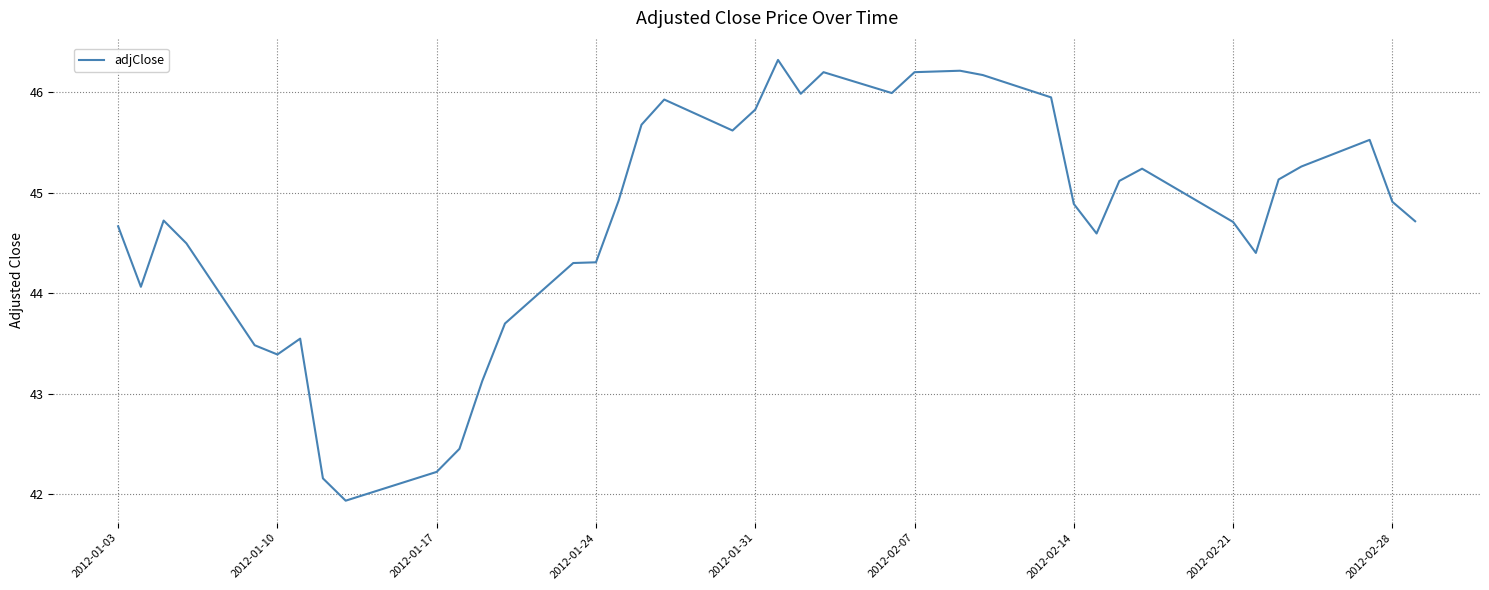

What is the greatest value displayed?

46.3